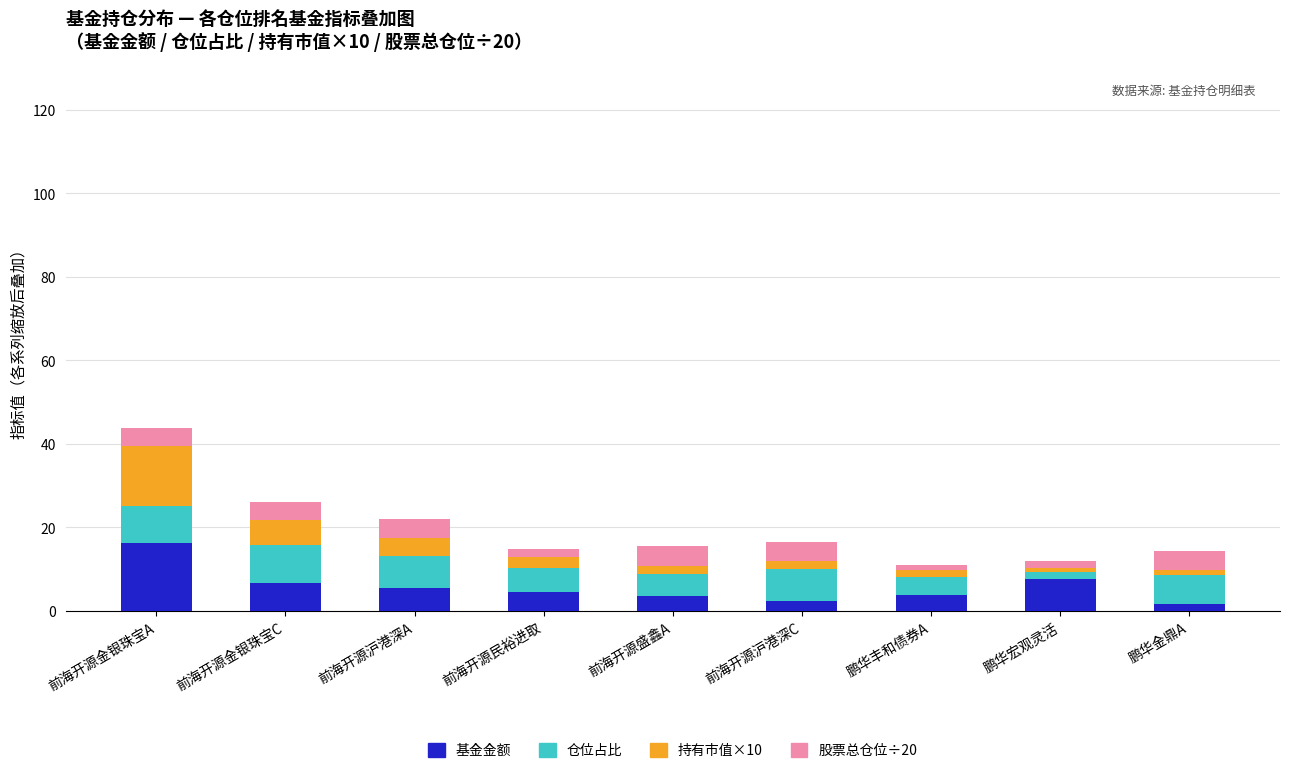

What is the average value of the 基金金额 series?

5.7